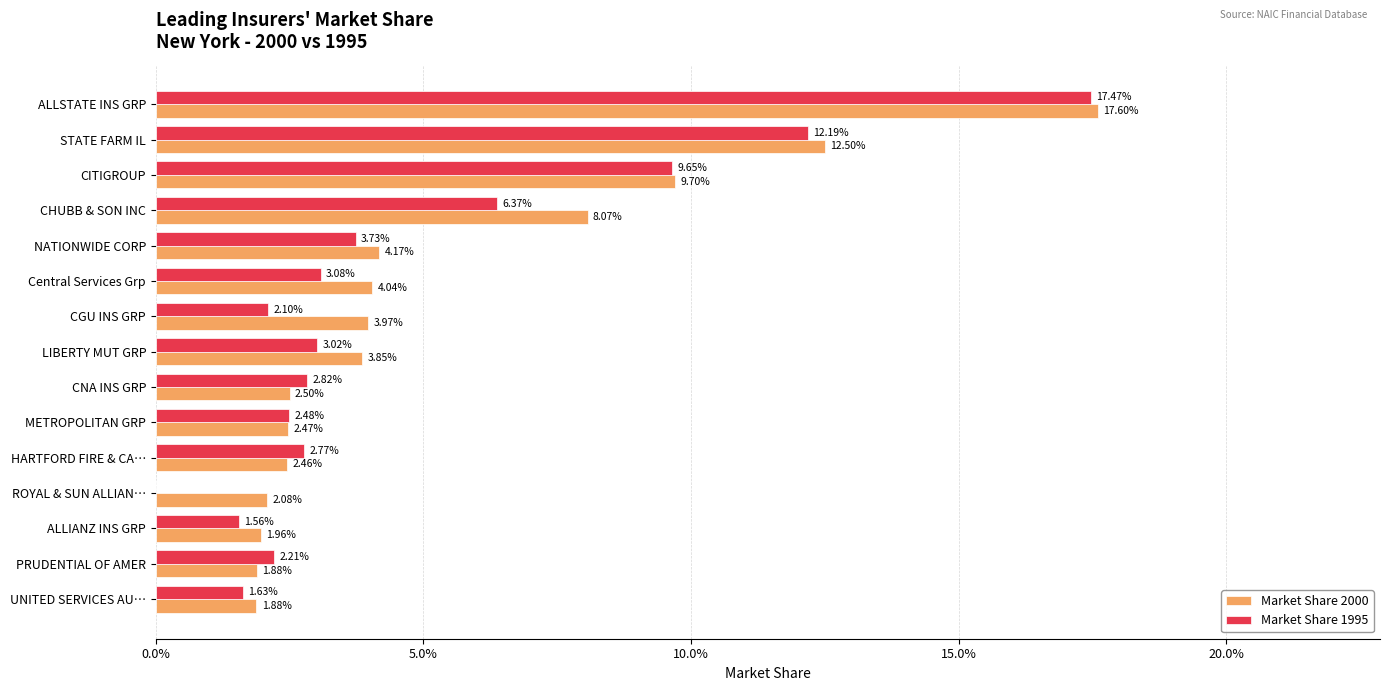

Rank the series by their average value, from lowest to highest.

Market Share 1995, Market Share 2000